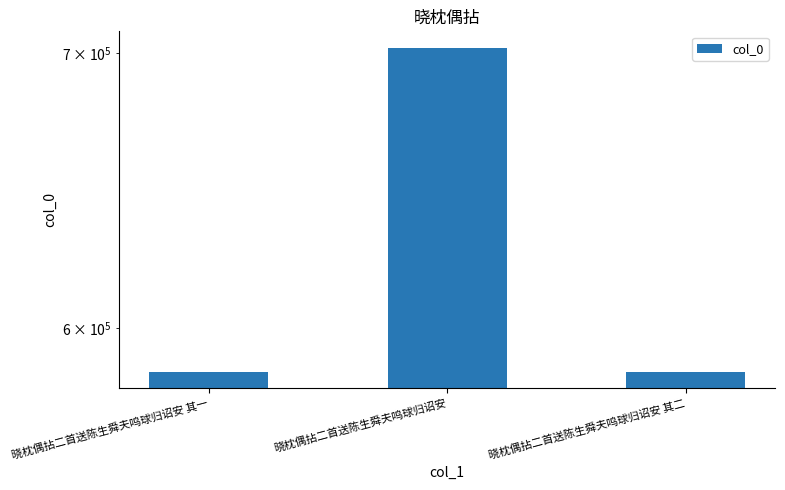

Rank the categories by value from highest to lowest.

晓枕偶拈二首送陈生舜夫鸣球归诏安, 晓枕偶拈二首送陈生舜夫鸣球归诏安 其一, 晓枕偶拈二首送陈生舜夫鸣球归诏安 其二